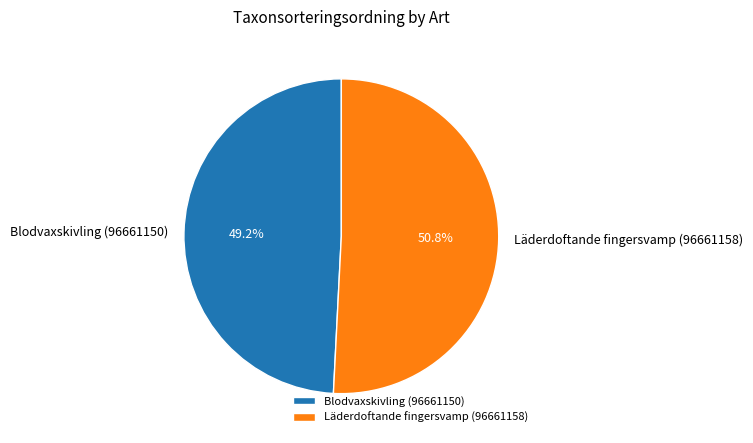

Is Läderdoftande fingersvamp (96661158) the majority of the pie?

Yes